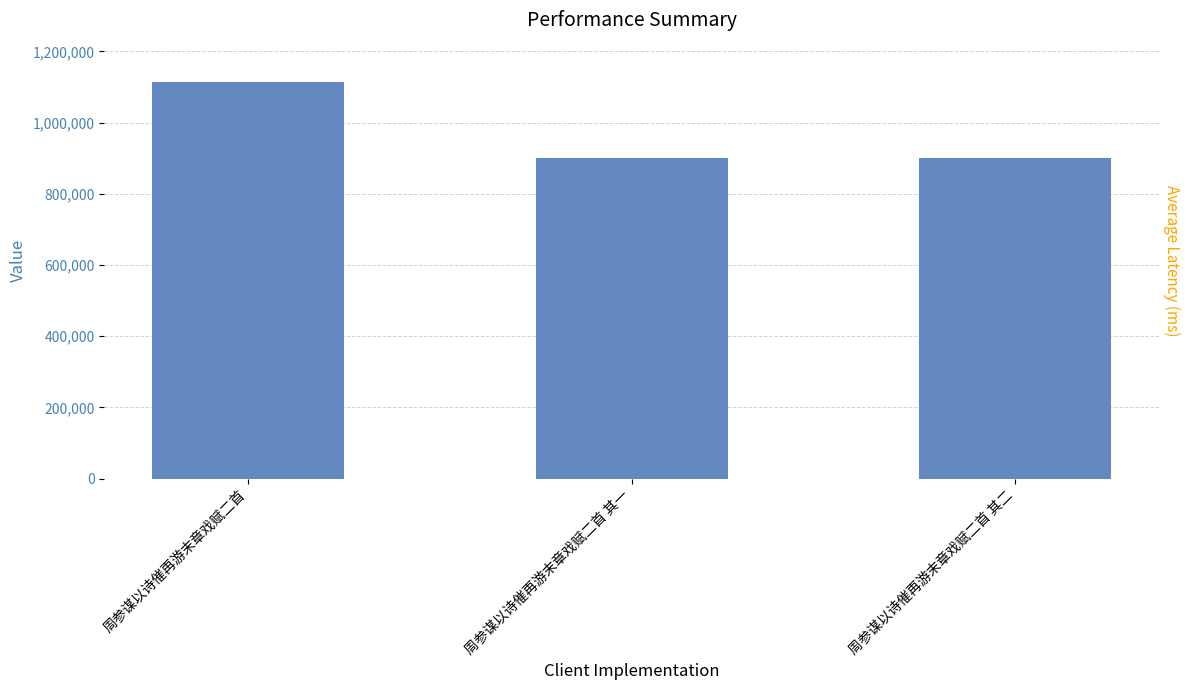

Which category has the lowest value across all series?

周参谋以诗催再游末章戏赋二首 其二